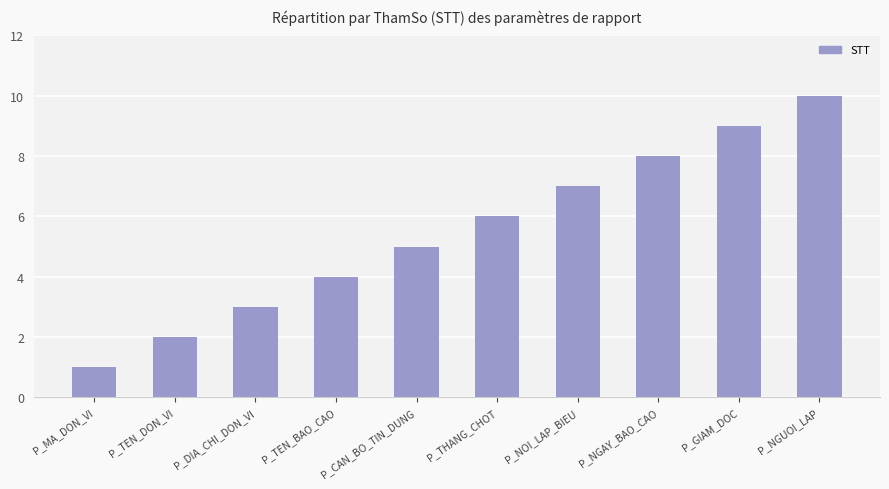

List the labels in order of value, largest first.

P_NGUOI_LAP, P_GIAM_DOC, P_NGAY_BAO_CAO, P_NOI_LAP_BIEU, P_THANG_CHOT, P_CAN_BO_TIN_DUNG, P_TEN_BAO_CAO, P_DIA_CHI_DON_VI, P_TEN_DON_VI, P_MA_DON_VI